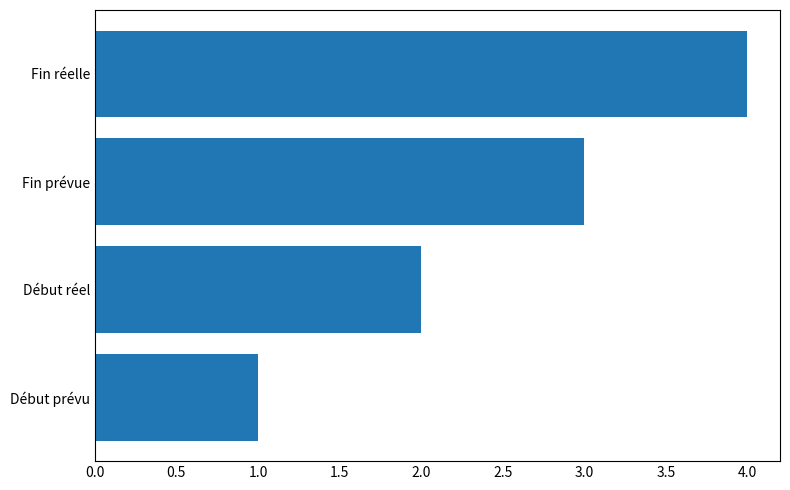

Is it true that the value at Début réel is 2?

True